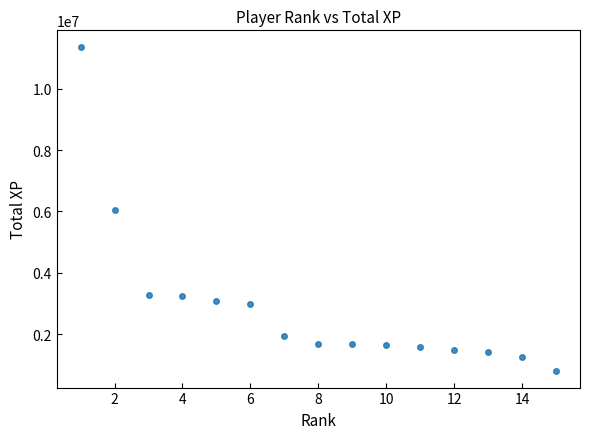

What is the range of X values (max minus min)?

14